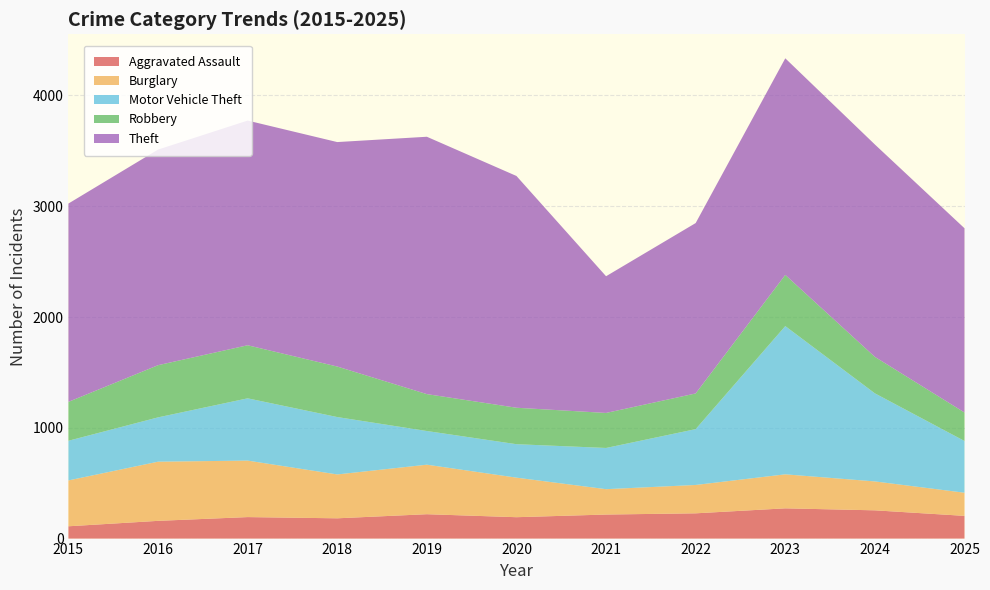

Reading left to right, extract all data points from this chart.

Aggravated Assault: 2015=111	2016=160	2017=194	2018=183	2019=220	2020=193	2021=217	2022=228	2023=273	2024=255	2025=205
Burglary: 2015=414	2016=534	2017=510	2018=396	2019=447	2020=357	2021=229	2022=256	2023=307	2024=261	2025=209
Motor Vehicle Theft: 2015=358	2016=400	2017=562	2018=518	2019=304	2020=302	2021=372	2022=504	2023=1338	2024=795	2025=467
Robbery: 2015=351	2016=471	2017=479	2018=456	2019=333	2020=329	2021=316	2022=322	2023=462	2024=329	2025=257
Theft: 2015=1790	2016=1946	2017=2028	2018=2026	2019=2323	2020=2092	2021=1234	2022=1538	2023=1955	2024=1917	2025=1663